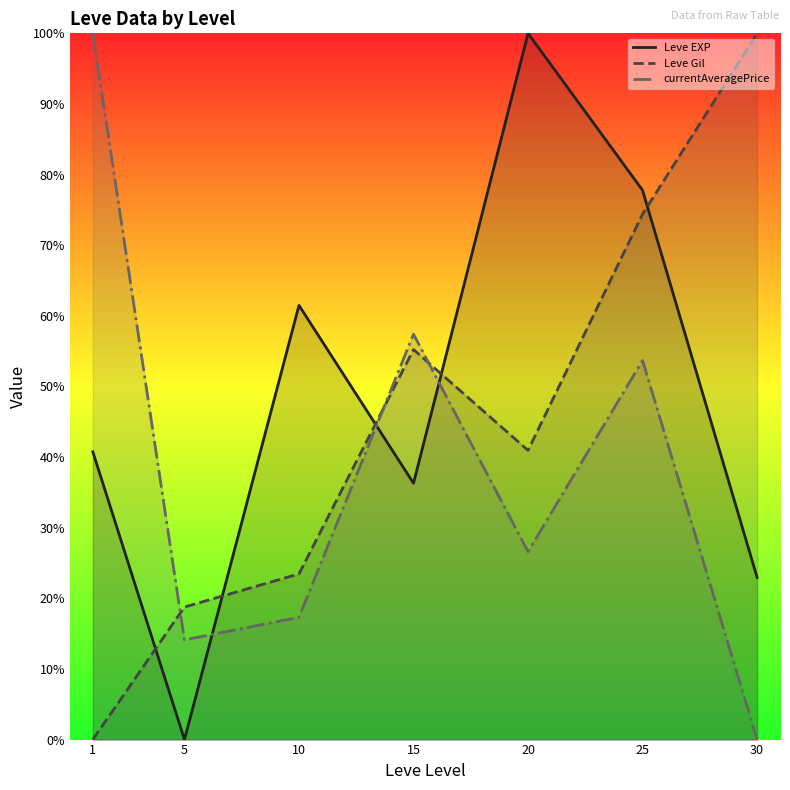

What is the value of the currentAveragePrice point at the 5th from the left?

0.3